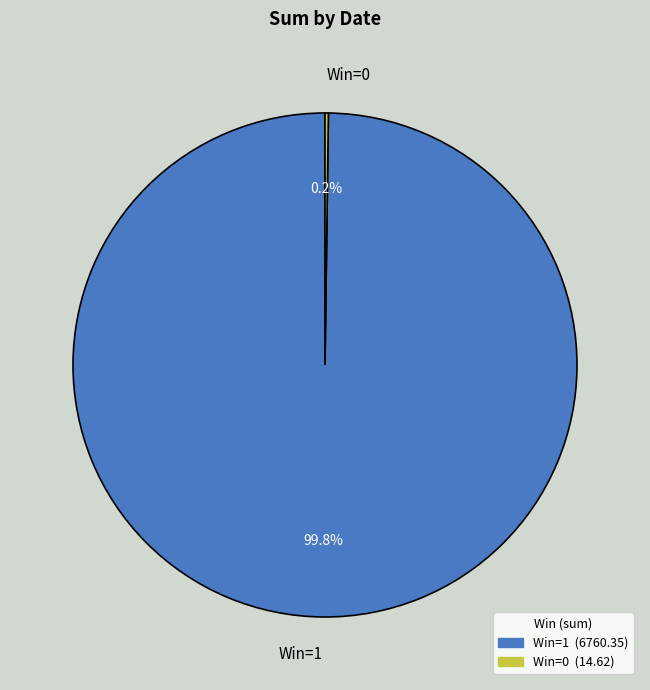

Which slice is the largest?

Win=1